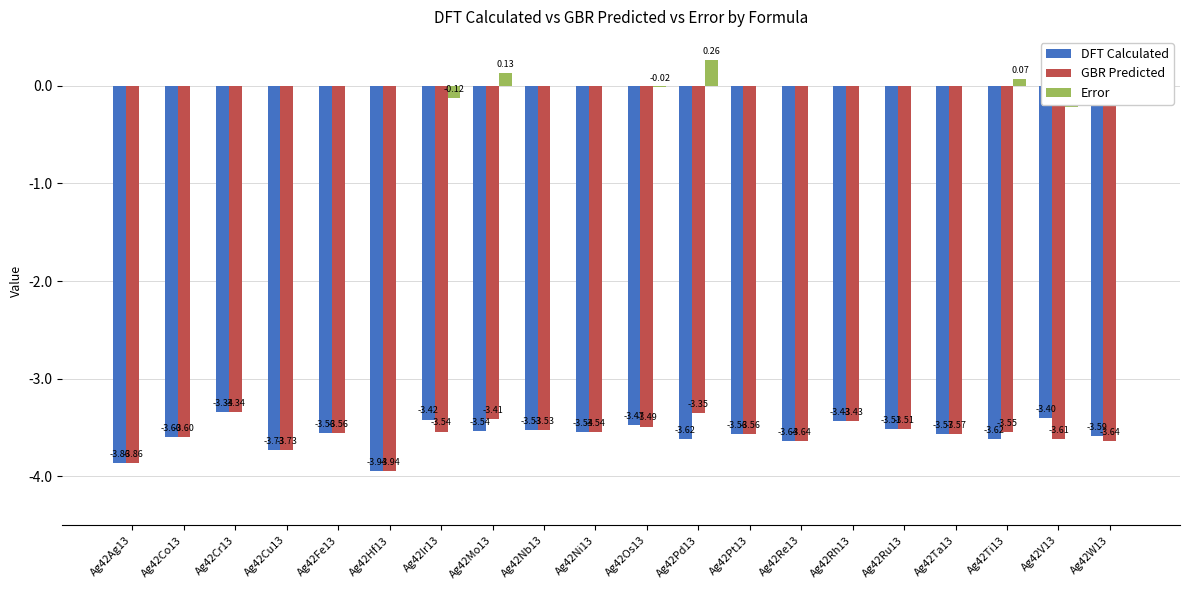

What are all the series names shown in the legend?

DFT Calculated, GBR Predicted, Error